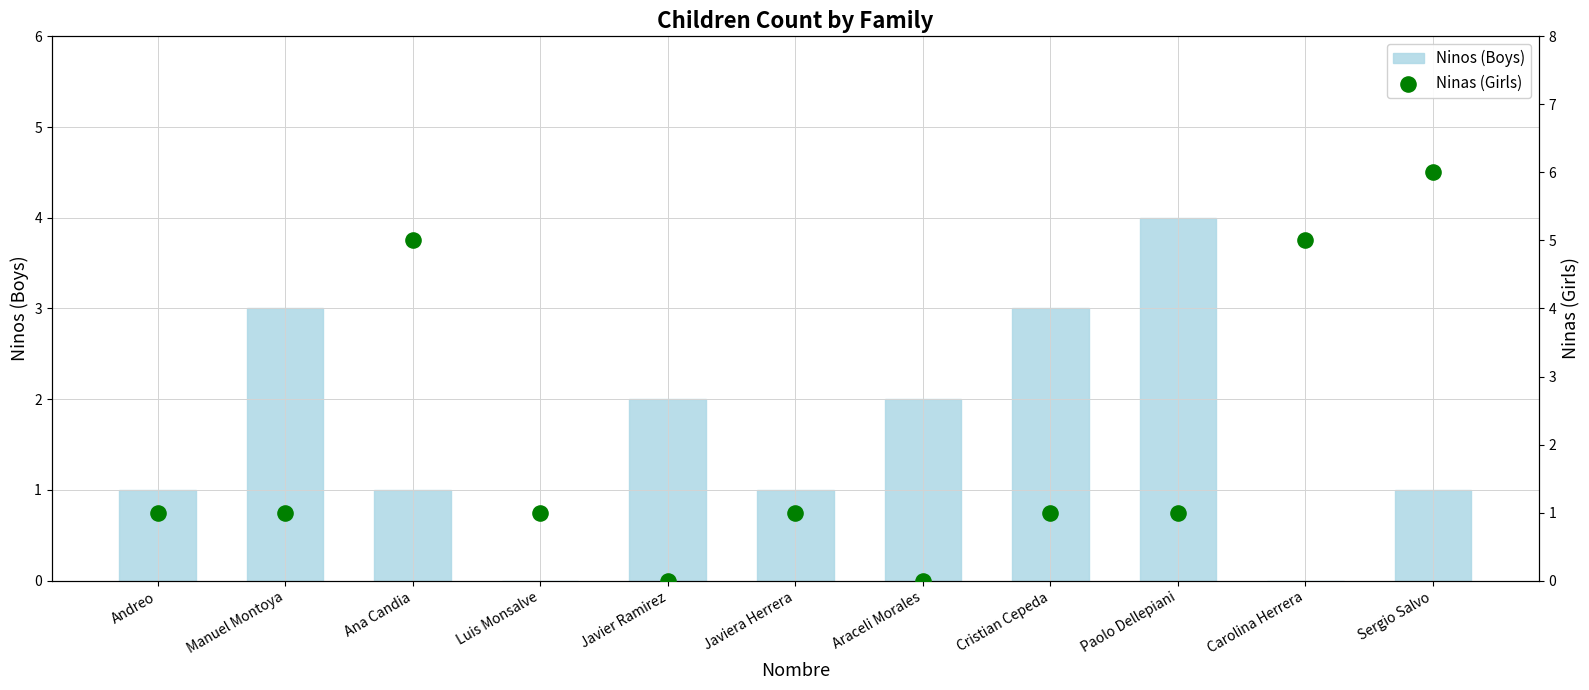

Which series reaches the maximum Y coordinate?

Ninas (Girls)